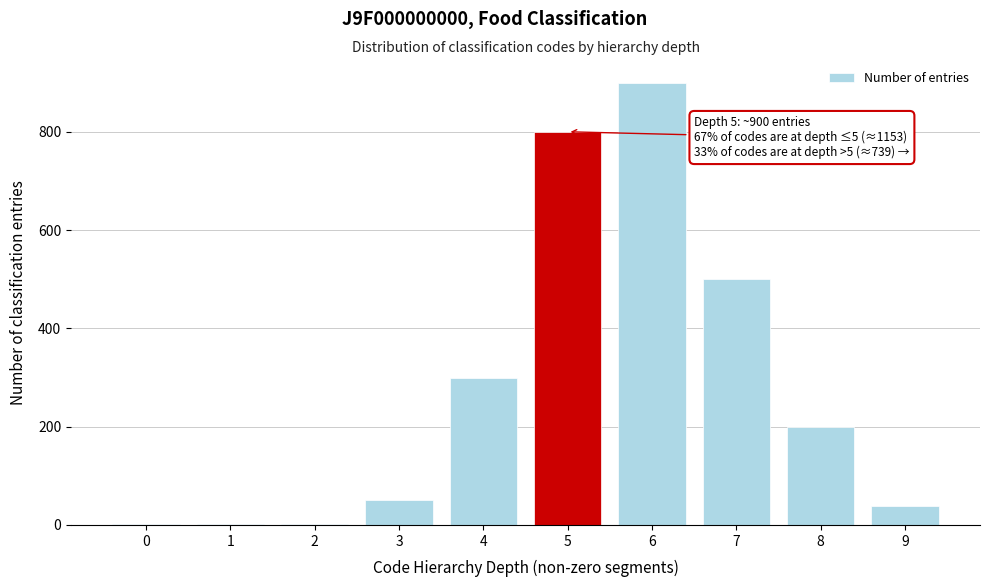

Reading left to right, list all the values displayed in this chart.

0=1	1=1	2=1	3=50	4=300	5=800	6=900	7=500	8=200	9=39